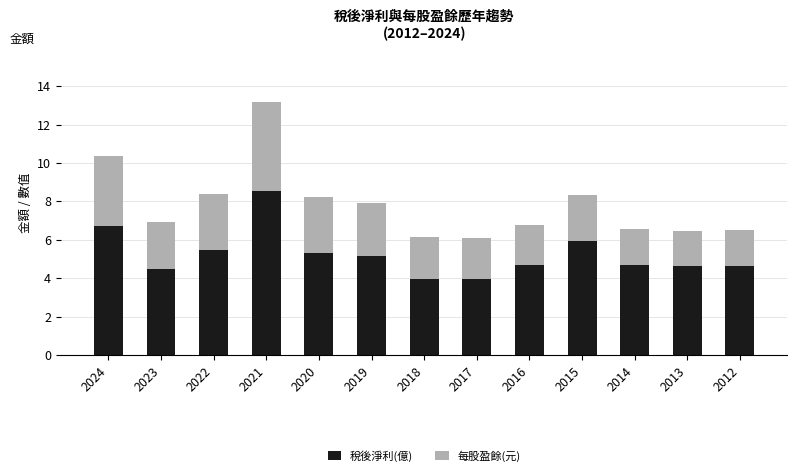

What is the lowest value of the 稅後淨利(億) series?

3.9